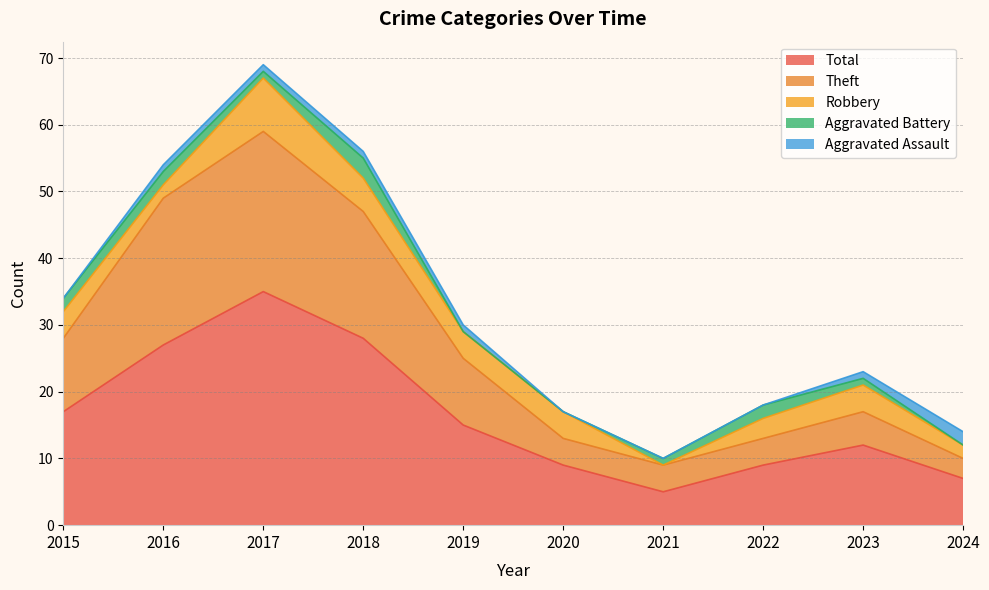

What is the value of the Robbery point at the 1st from the left?

4